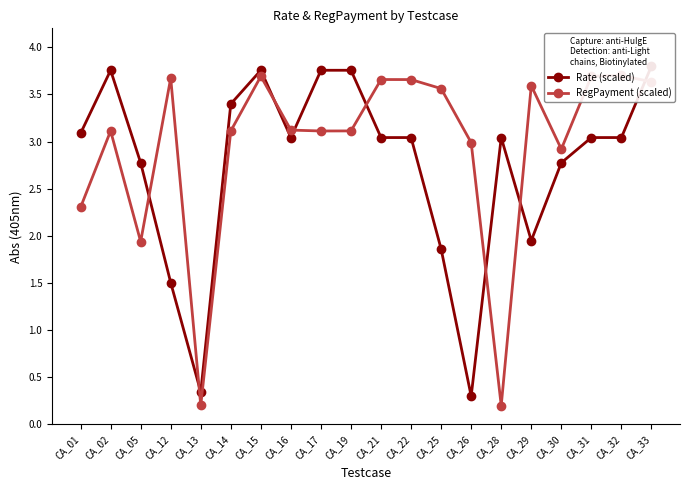

Which series has the largest total across all categories?

RegPayment (scaled)